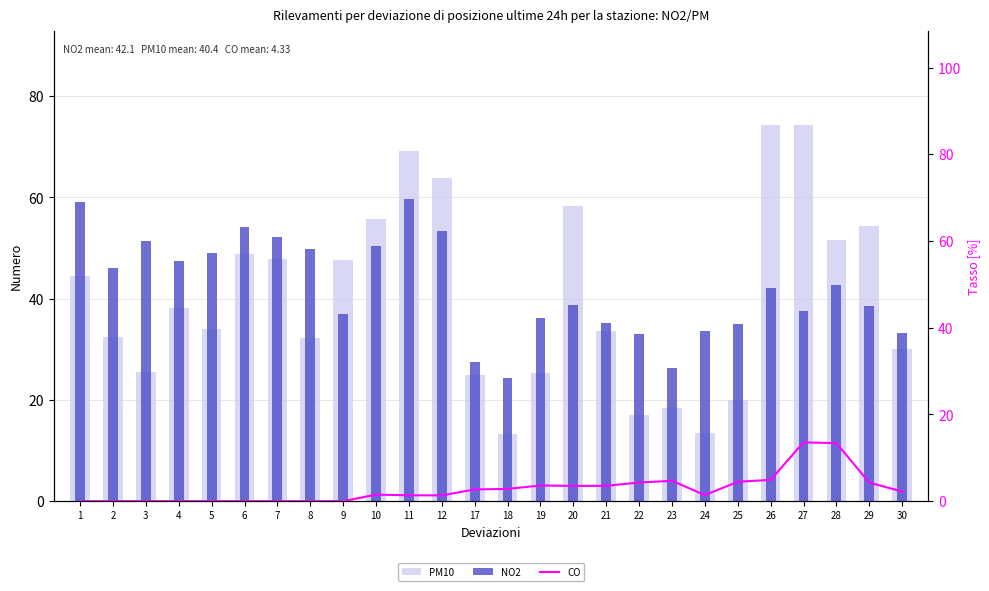

Reading right to left, transcribe all the data shown in this chart.

PM10: 30=30.0	29=54.4	28=51.5	27=74.4	26=74.4	25=20.0	24=13.5	23=18.4	22=17.1	21=33.6	20=58.3	19=25.3	18=13.3	17=24.9	12=63.9	11=69.1	10=55.8	9=47.6	8=32.3	7=47.9	6=48.9	5=34.1	4=38.3	3=25.5	2=32.3	1=44.5
NO2: 30=33.1	29=38.6	28=42.7	27=37.6	26=42.2	25=35.0	24=33.6	23=26.3	22=33.0	21=35.2	20=38.7	19=36.1	18=24.4	17=27.6	12=53.4	11=59.6	10=50.5	9=37.1	8=49.8	7=52.1	6=54.1	5=49.0	4=47.4	3=51.4	2=46.1	1=59.0
CO: 30=2.2	29=4.3	28=13.4	27=13.6	26=4.9	25=4.5	24=1.4	23=4.7	22=4.3	21=3.5	20=3.5	19=3.6	18=2.8	17=2.7	12=1.3	11=1.4	10=1.5	9=0.0	8=0.0	7=0.0	6=0.0	5=0.0	4=0.0	3=0.0	2=0.0	1=0.0